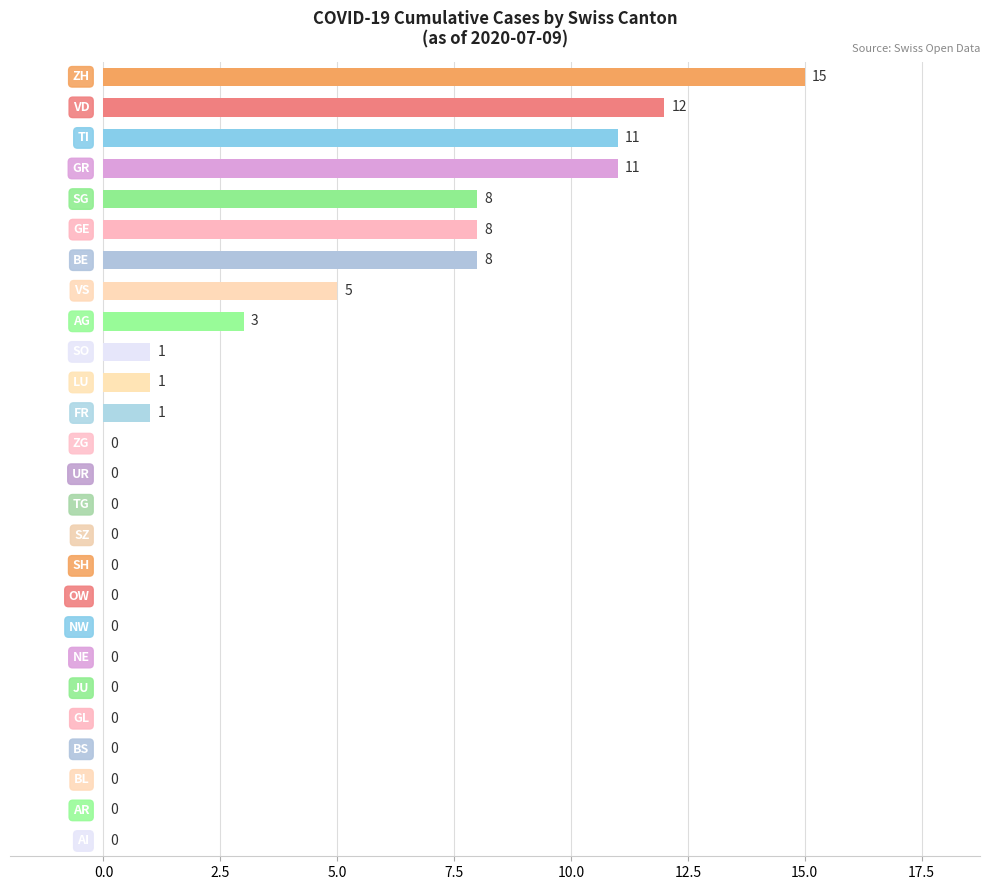

What is the greatest value displayed?

15